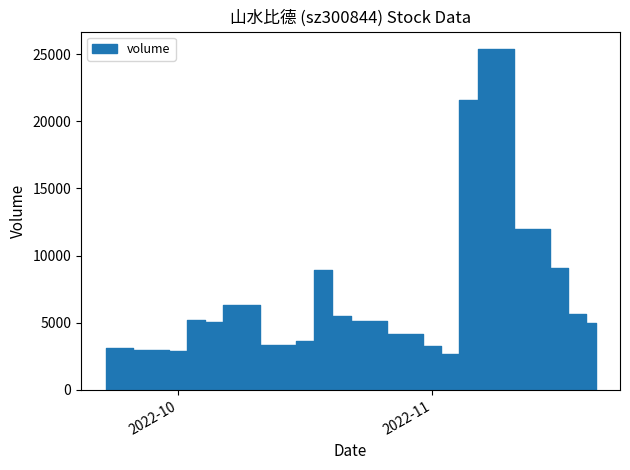

Which series has the largest total across all categories?

volume